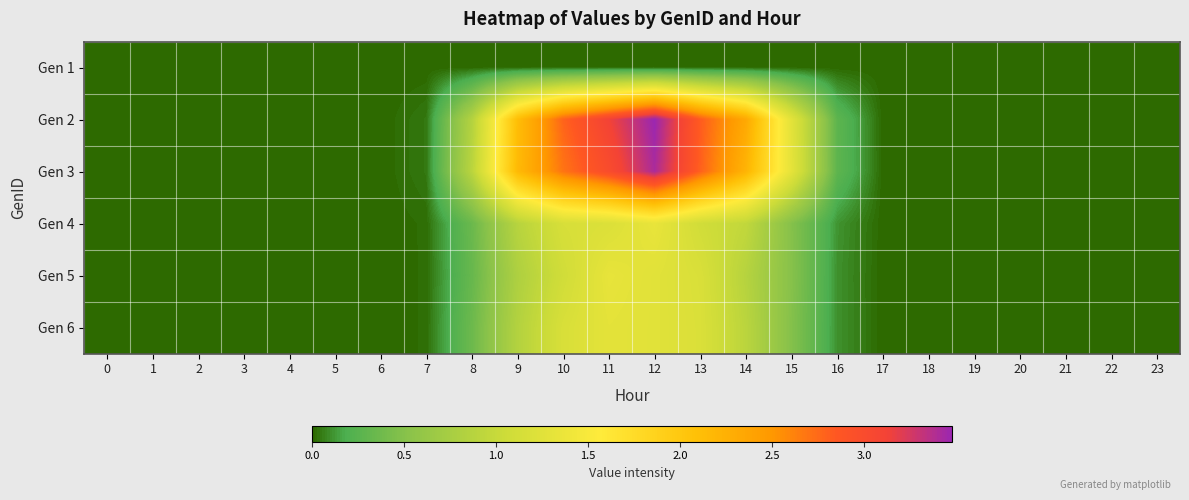

Which series has the widest spread of values?

Gen 2